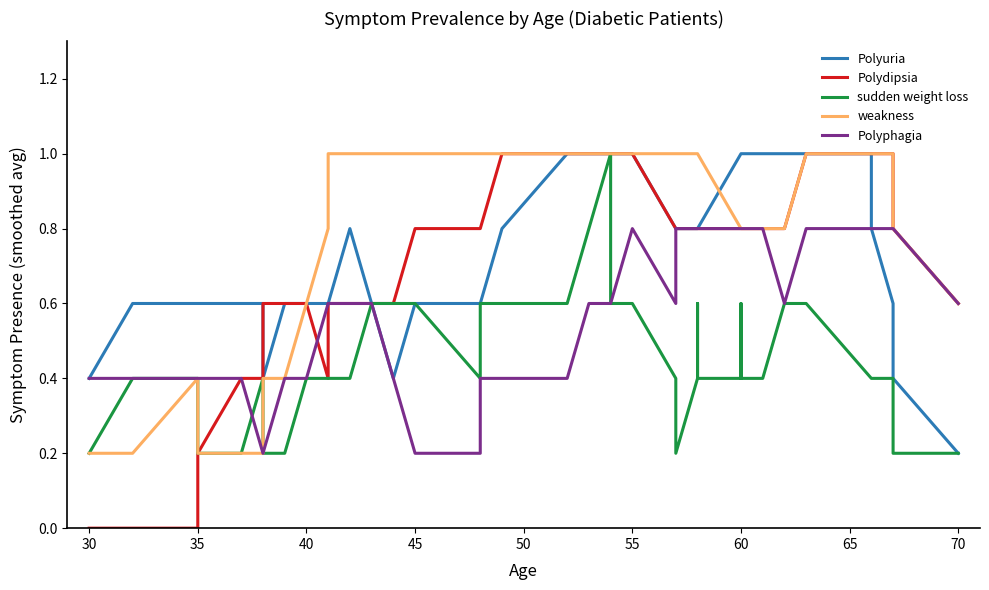

What is the difference between the second highest and minimum values in the weakness series?

0.8